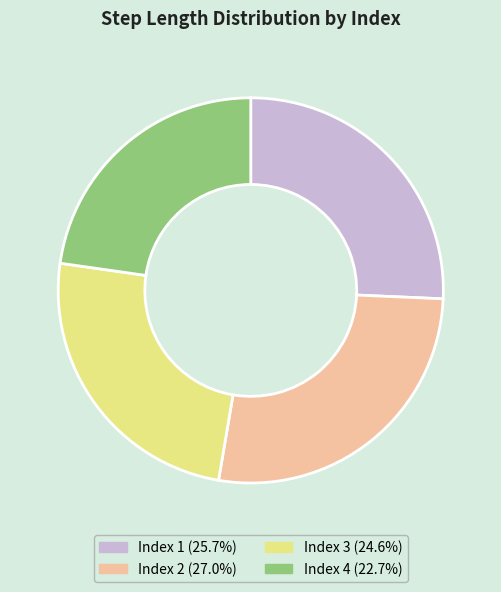

Do Index 2 (27.0%) and Index 3 (24.6%) together represent more than half of the pie?

Yes